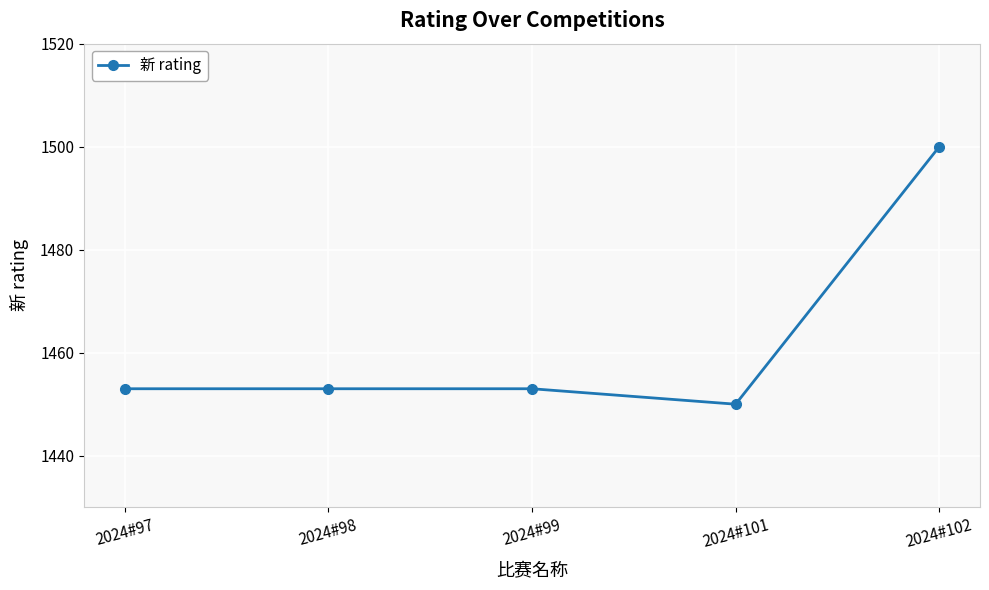

Read the value at 2024#98, to the nearest 5.

1455